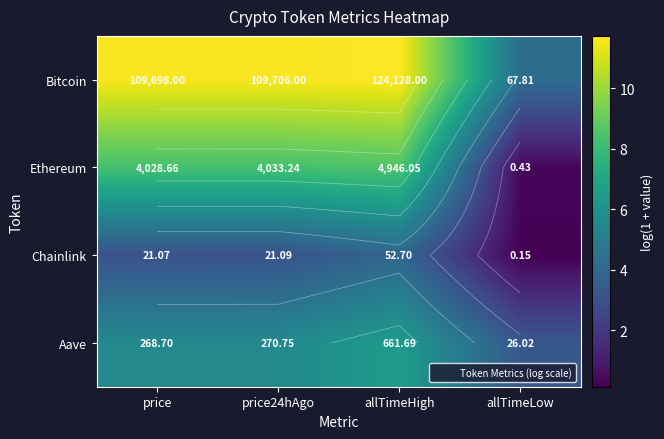

At which label is Aave closest to 4?

allTimeLow